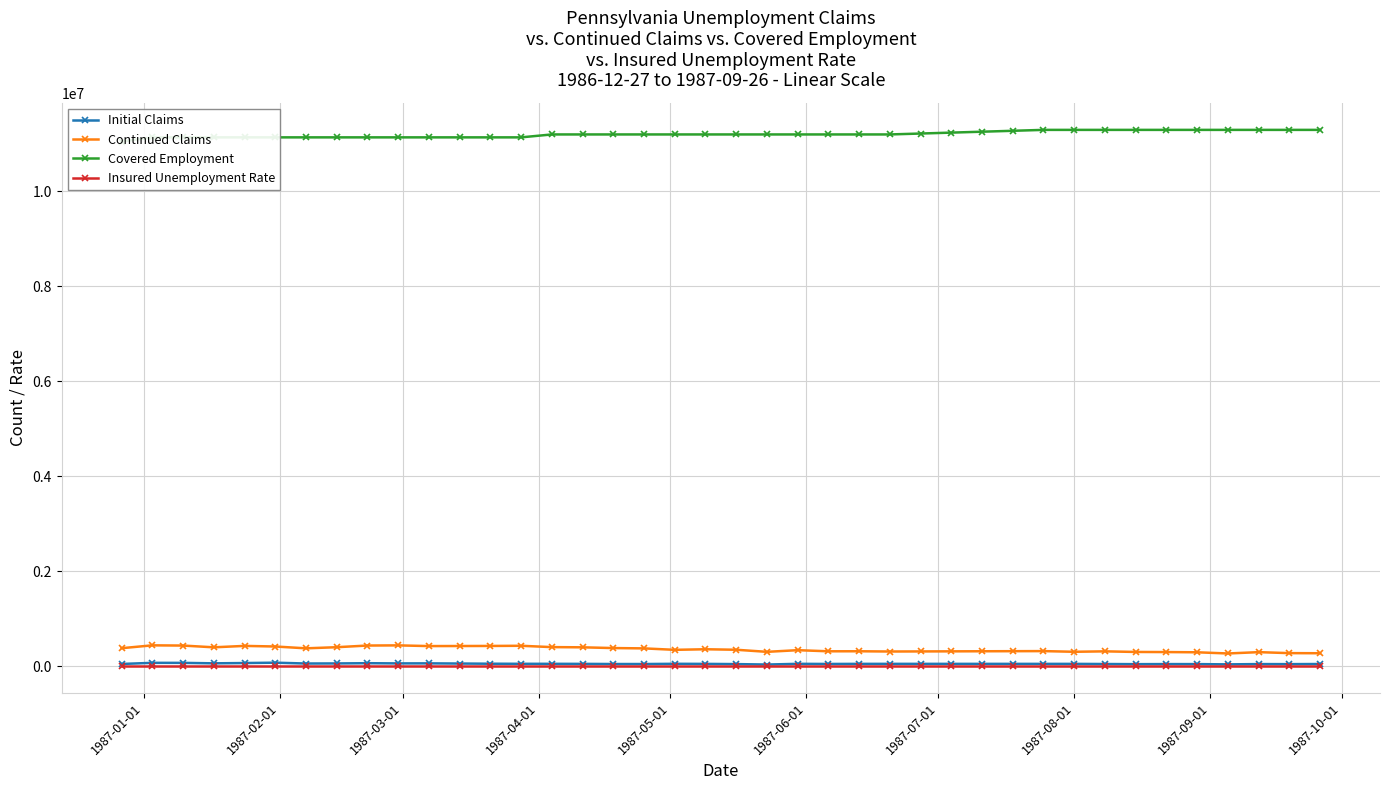

What is the value of the Continued Claims point at the 29th from the left?

312666.2